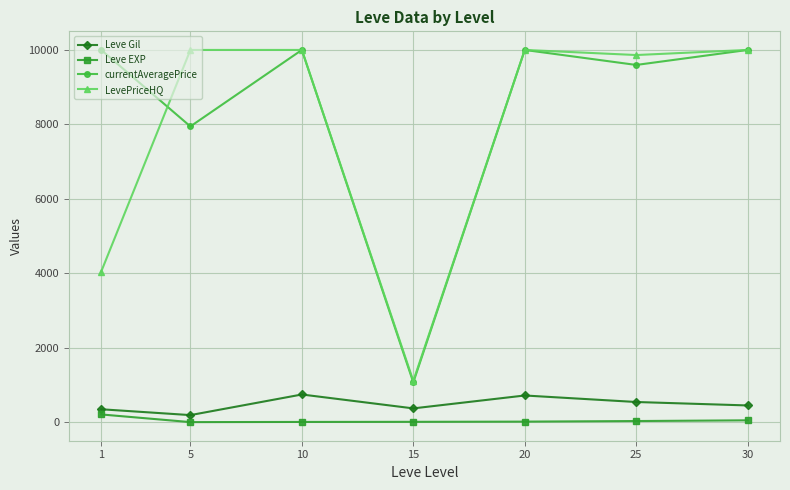

Which series changed the most between 1 and 15?

currentAveragePrice